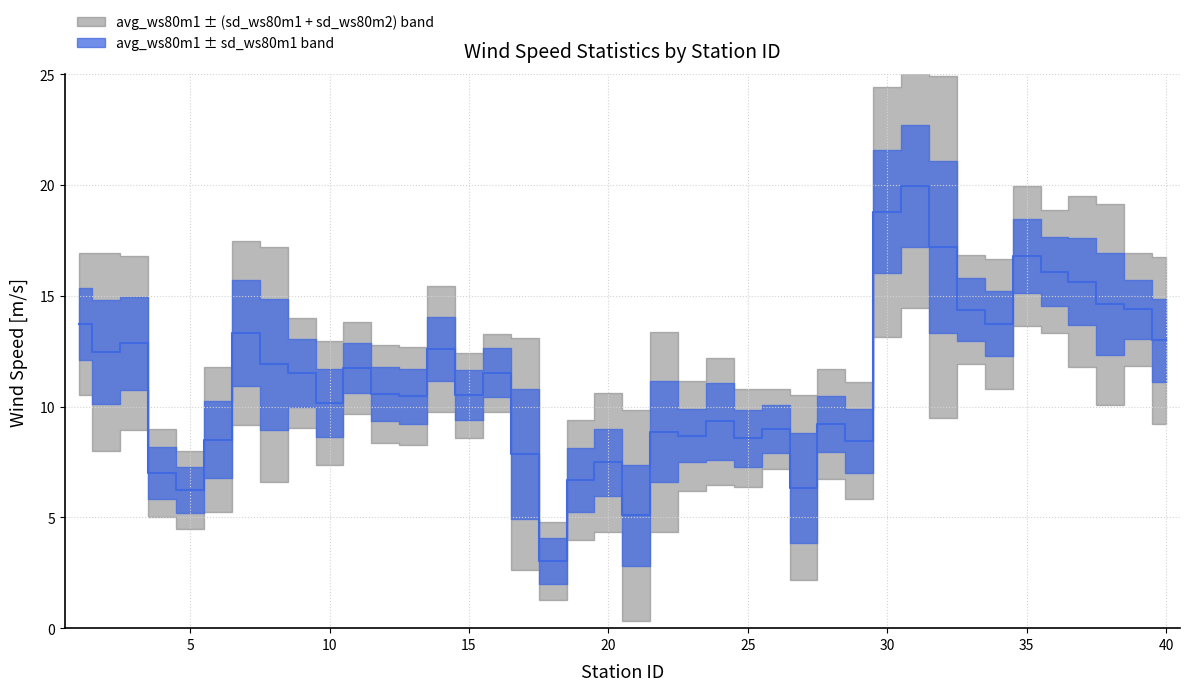

What is the greatest value displayed?

19.9